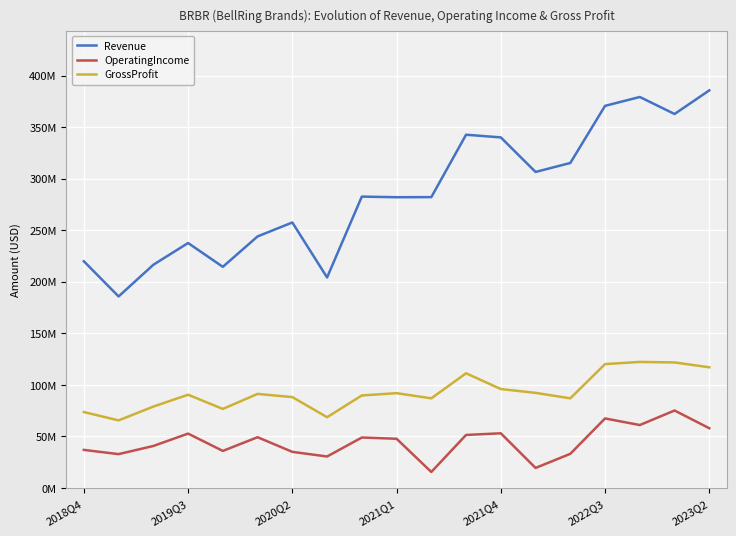

True or false: Revenue has more than 2 interior local peaks.

True